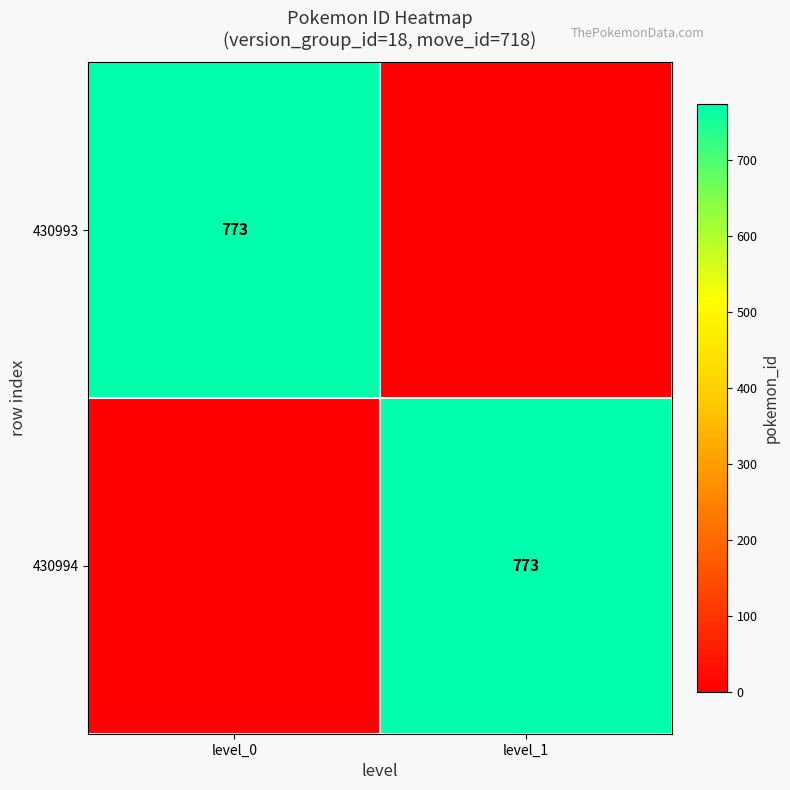

True or false: 430993 has a value of 773 at level_0.

True